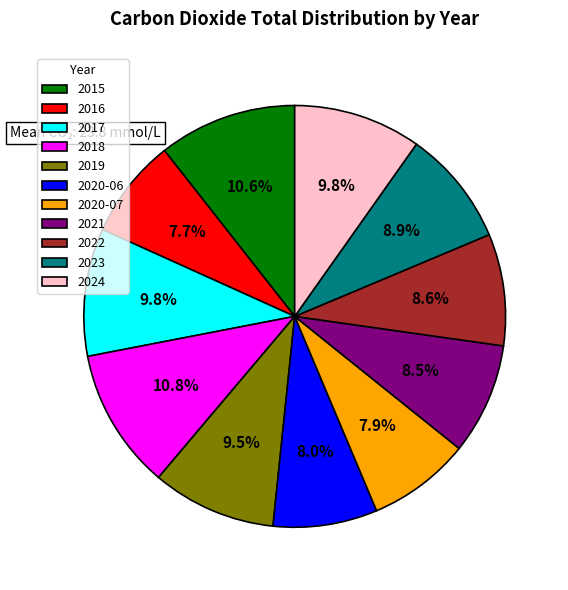

To the nearest percent, what portion does 2015 represent?

11%